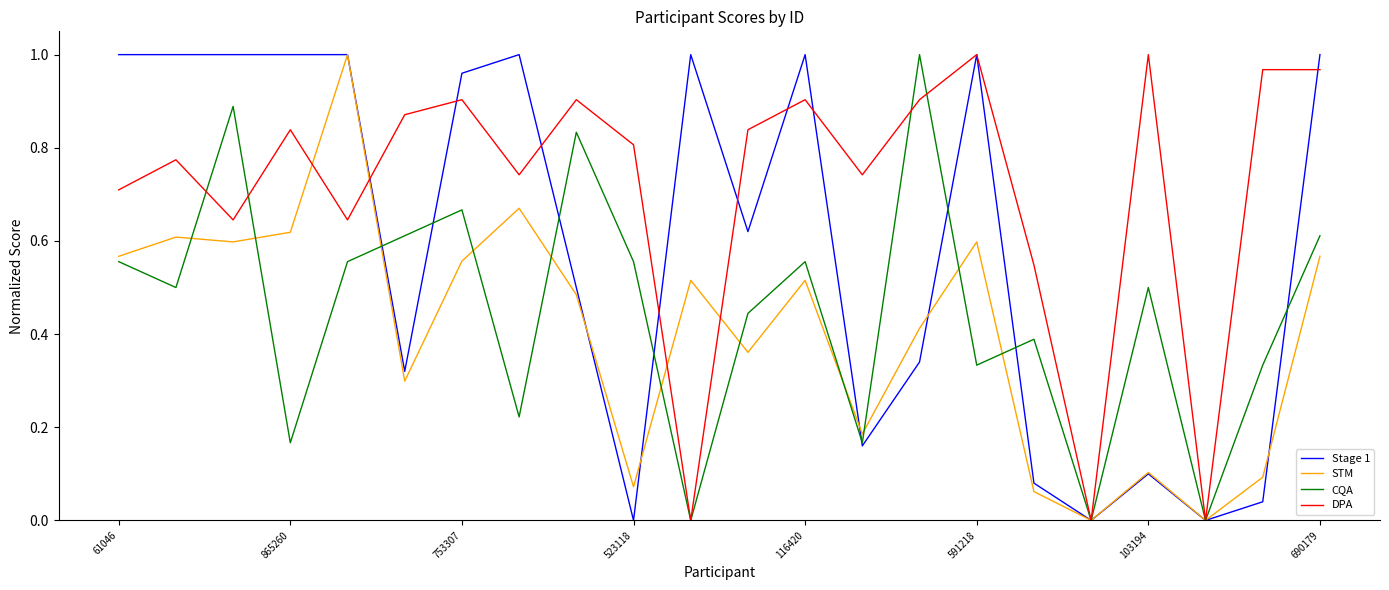

Which series has the largest total across all categories?

DPA